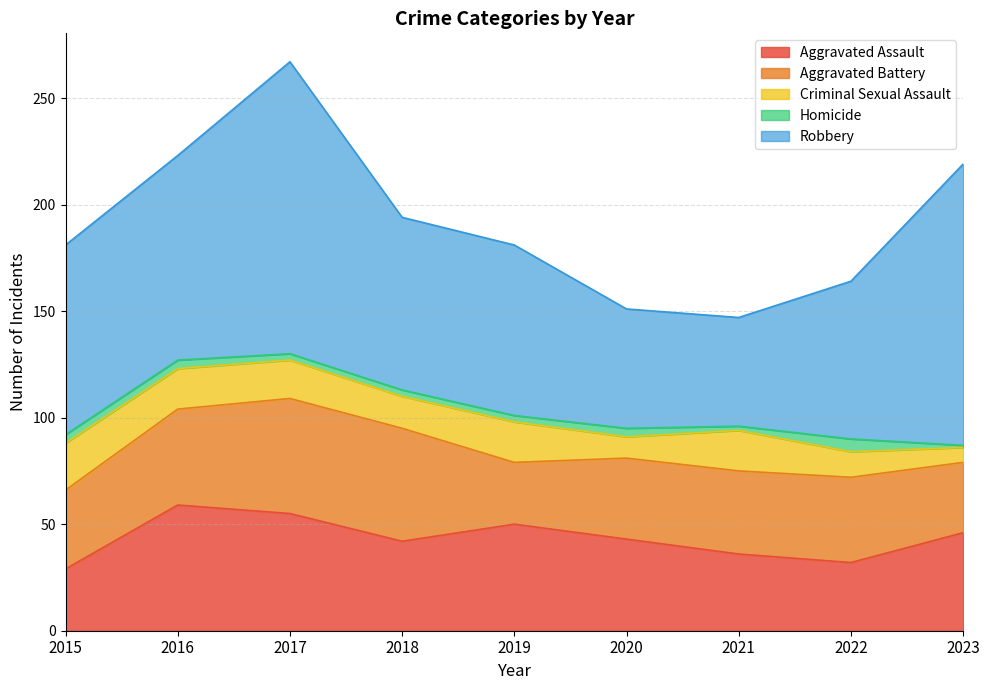

Reading left to right, transcribe all the data shown in this chart.

Aggravated Assault: 2015=29	2016=59	2017=55	2018=42	2019=50	2020=43	2021=36	2022=32	2023=46
Aggravated Battery: 2015=37	2016=45	2017=54	2018=53	2019=29	2020=38	2021=39	2022=40	2023=33
Criminal Sexual Assault: 2015=22	2016=19	2017=18	2018=15	2019=19	2020=10	2021=19	2022=12	2023=7
Homicide: 2015=4	2016=4	2017=3	2018=3	2019=3	2020=4	2021=2	2022=6	2023=1
Robbery: 2015=89	2016=96	2017=137	2018=81	2019=80	2020=56	2021=51	2022=74	2023=132